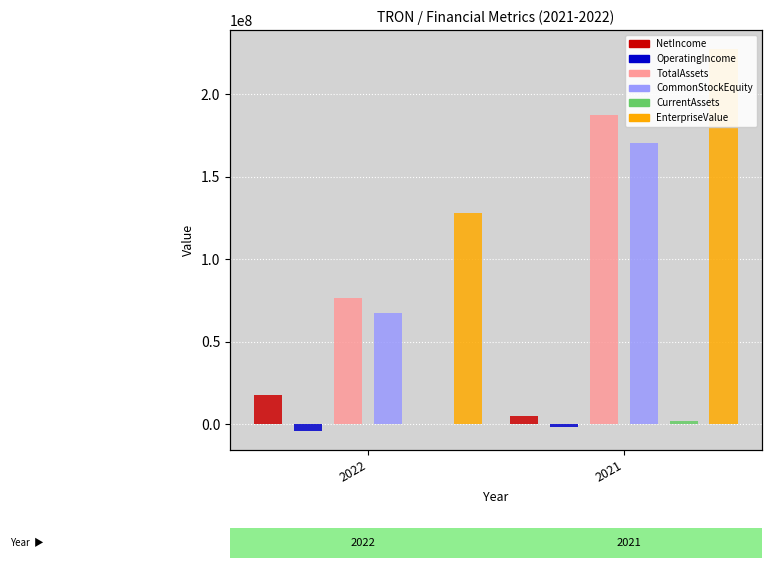

Reading left to right, transcribe all the data shown in this chart.

NetIncome: 17667928.0	4894744.0
OperatingIncome: -4050754.0	-1389224.0
TotalAssets: 76500154.0	187125271.0
CommonStockEquity: 67099741.0	170376064.0
CurrentAssets: 376423.0	1846375.0
EnterpriseValue: 127636089.1	227206491.0